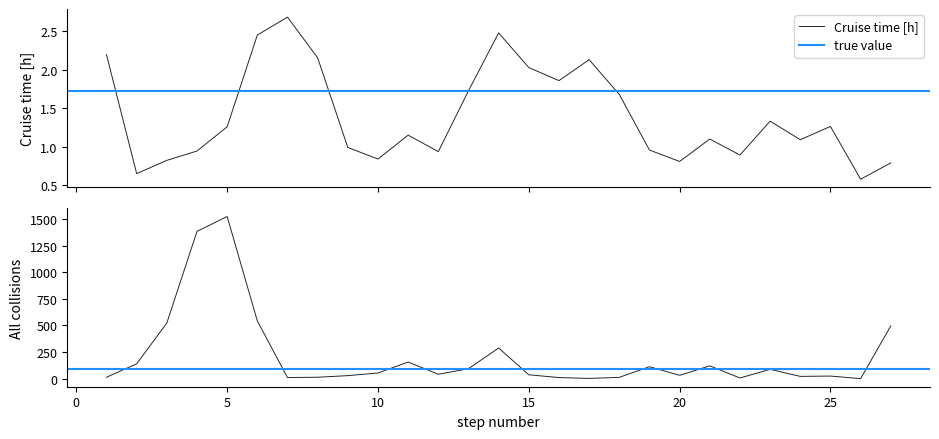

What is the lowest value of the Cruise time [h] series?

0.6